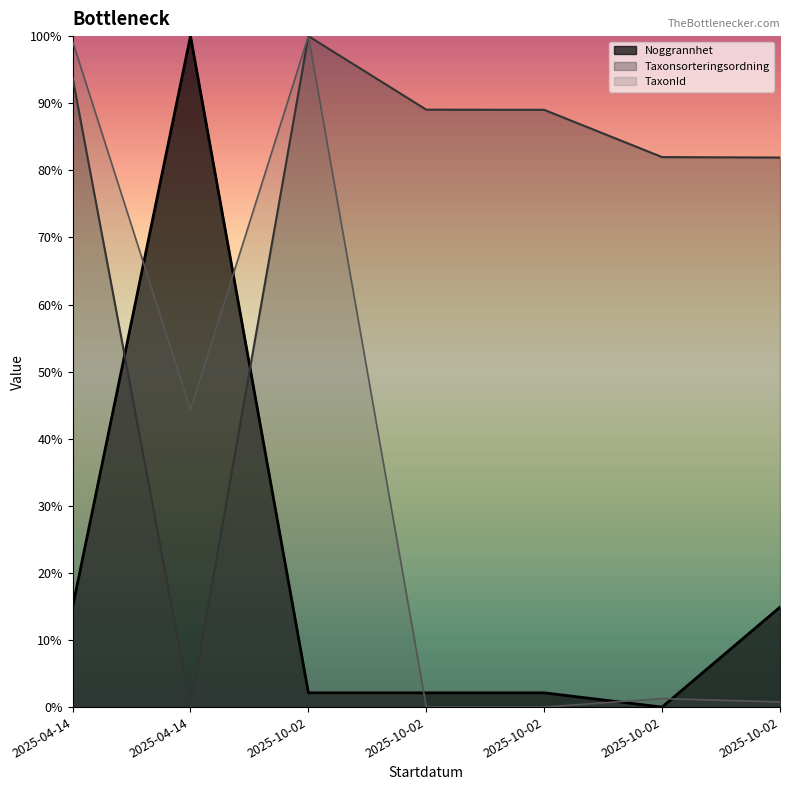

What is the maximum value for TaxonId?

100.0